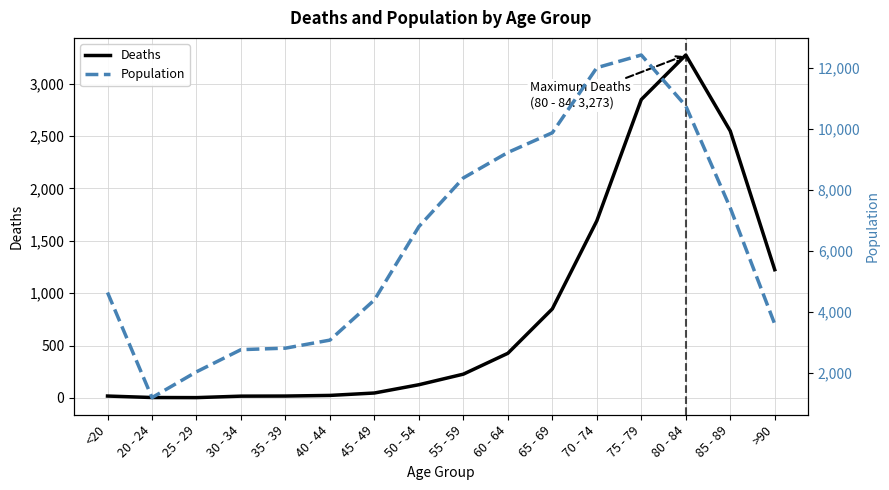

What is the highest value of the Deaths series?

3273